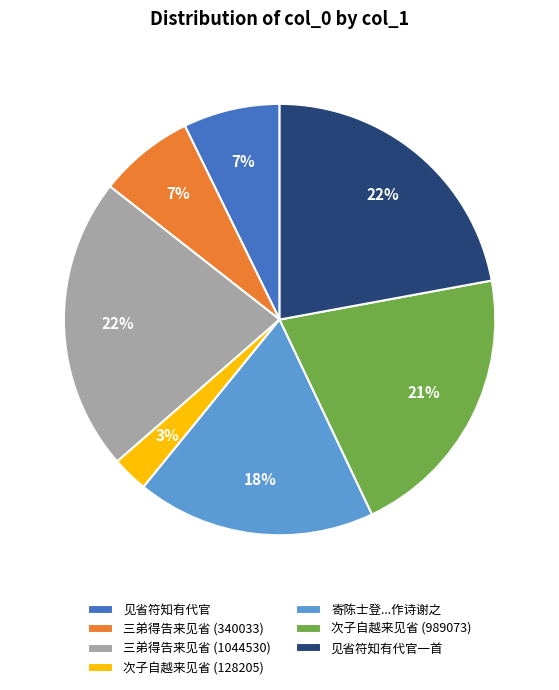

To the nearest percent, what is the combined percentage of 次子自越来见省 (128205) and 次子自越来见省 (989073)?

24%